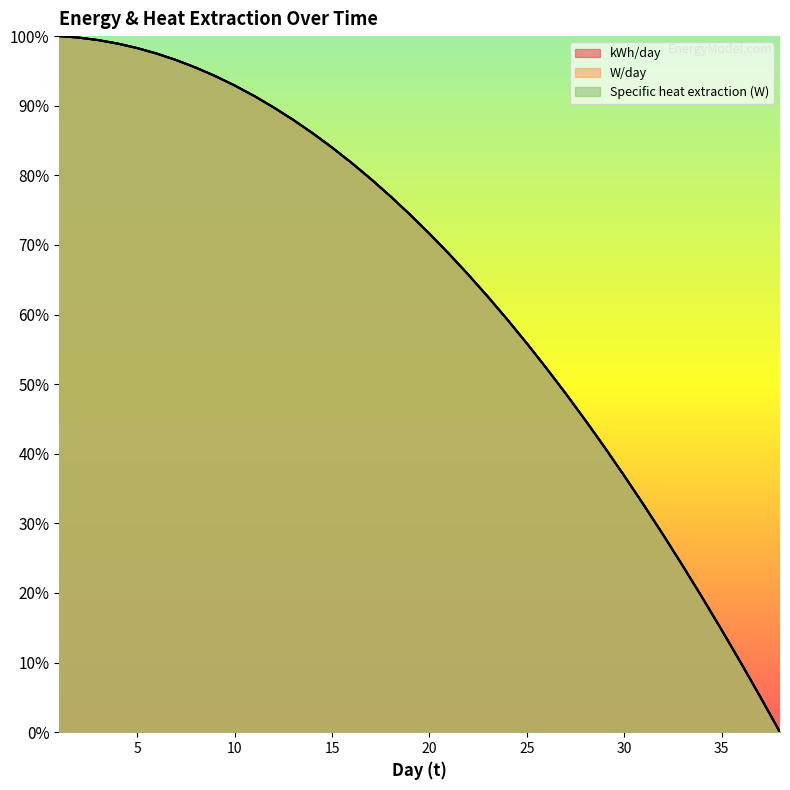

How many lines are shown in the chart?

3